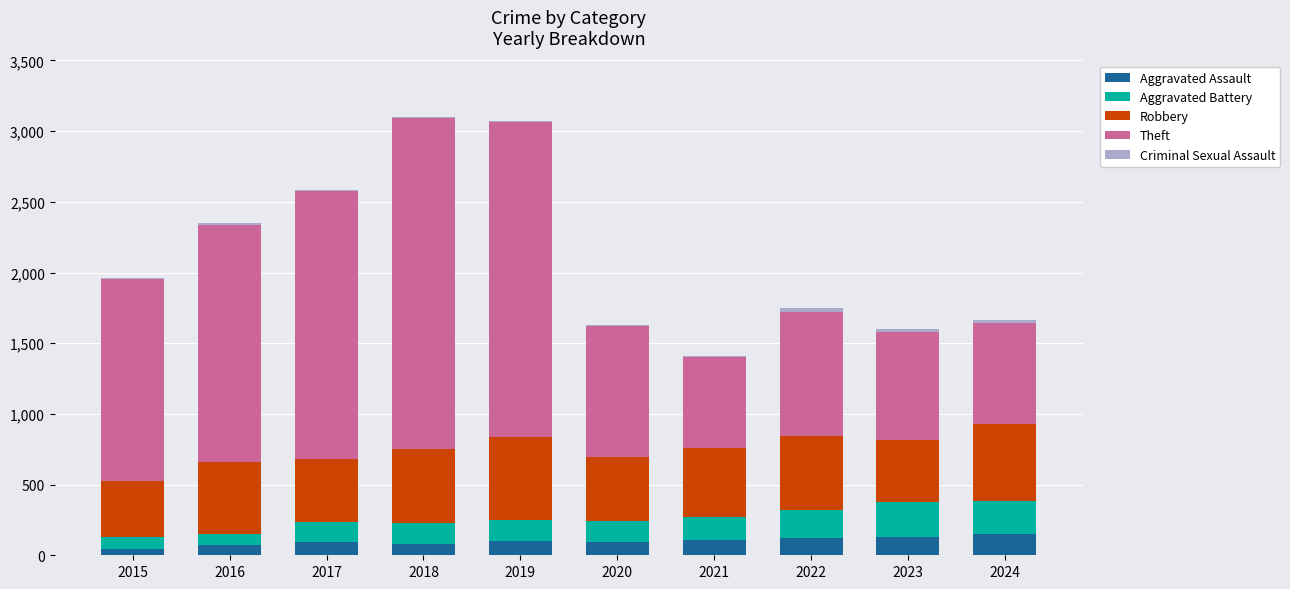

What is the maximum value for Aggravated Assault?

153